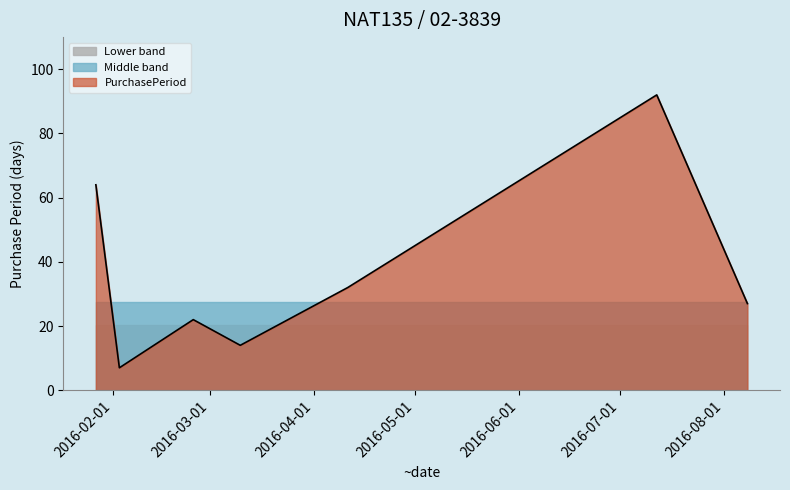

Rank the categories by value from highest to lowest.

2016-07-12, 2016-01-27, 2016-04-11, 2016-08-08, 2016-02-25, 2016-03-10, 2016-02-03